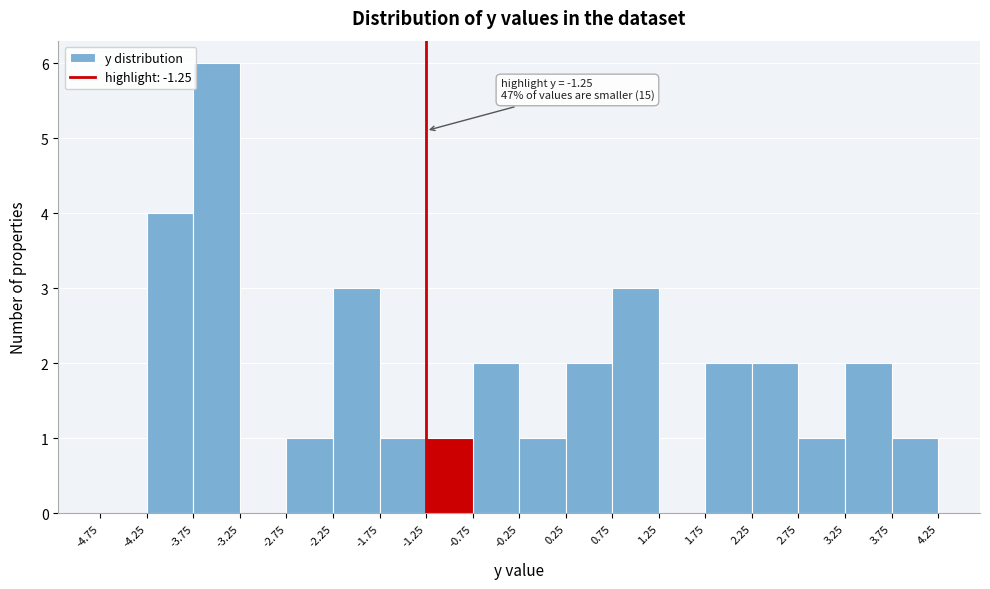

Which range on the x-axis has the tallest bar?

-3.75 to -3.25